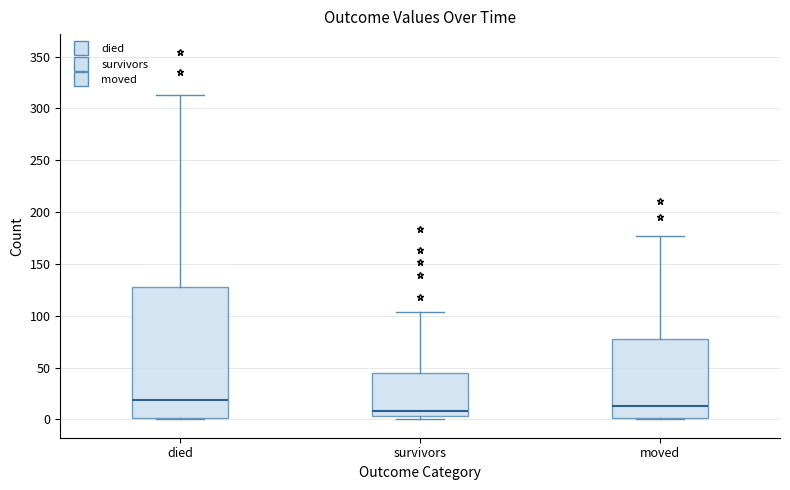

Reading left to right, transcribe this box plot: for each box, give where its median line is, the range the box spans, and where its two whiskers end, as read against the y-axis. The values are not printed on the chart, so give them approximately, as read against the axis.

died: median 20, box 0 to 125, whiskers 0 to 315
survivors: median 10, box 5 to 45, whiskers 0 to 105
moved: median 15, box 0 to 75, whiskers 0 (just below the box's lower edge) to 175